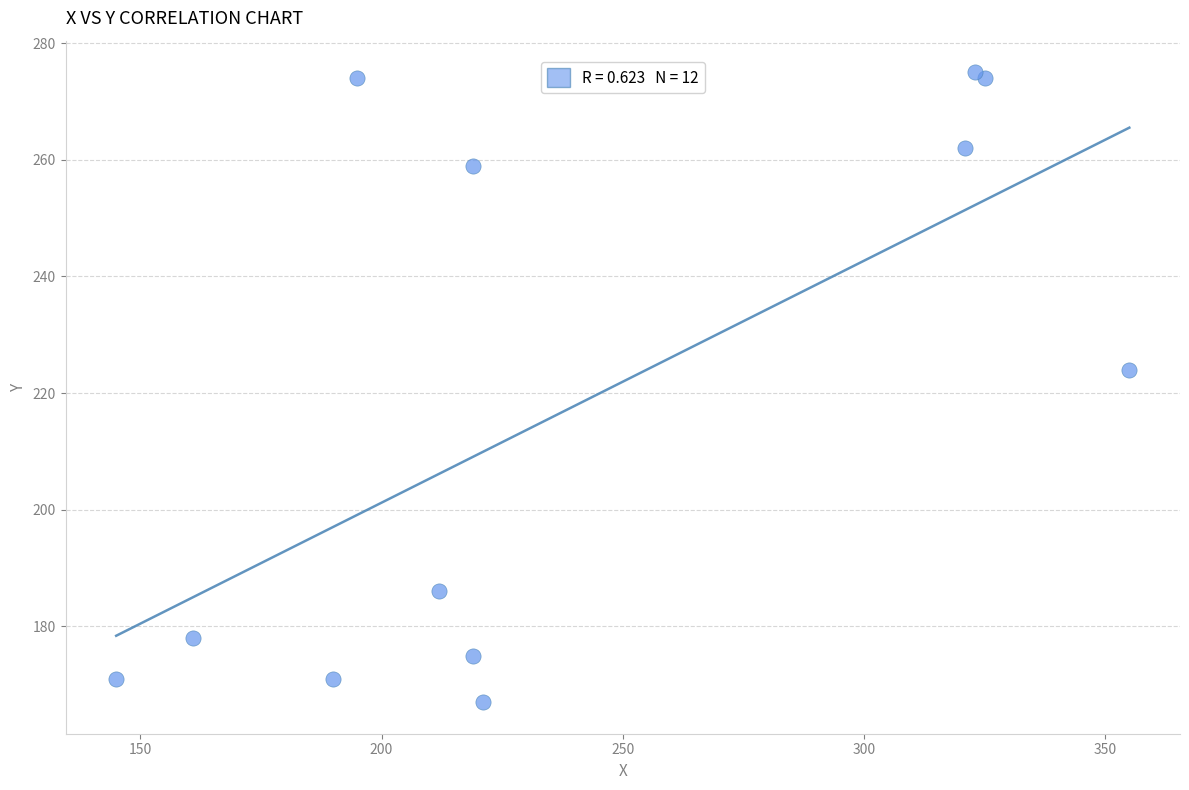

What Y value in the scatter plot is closest to 221?

224